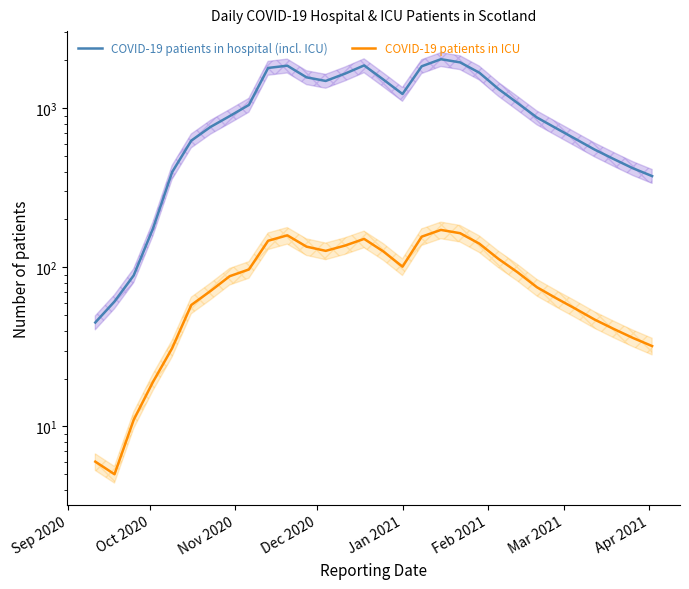

True or false: COVID-19 patients in ICU and COVID-19 patients in hospital (incl. ICU) intersect in this chart.

False